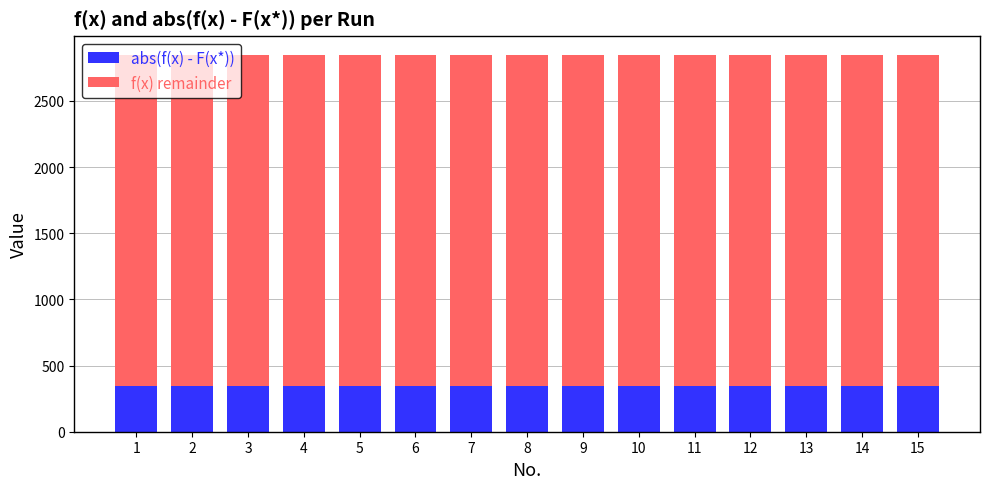

The value of abs(f(x) - F(x*)) at 12 is 176.5. True or false?

False